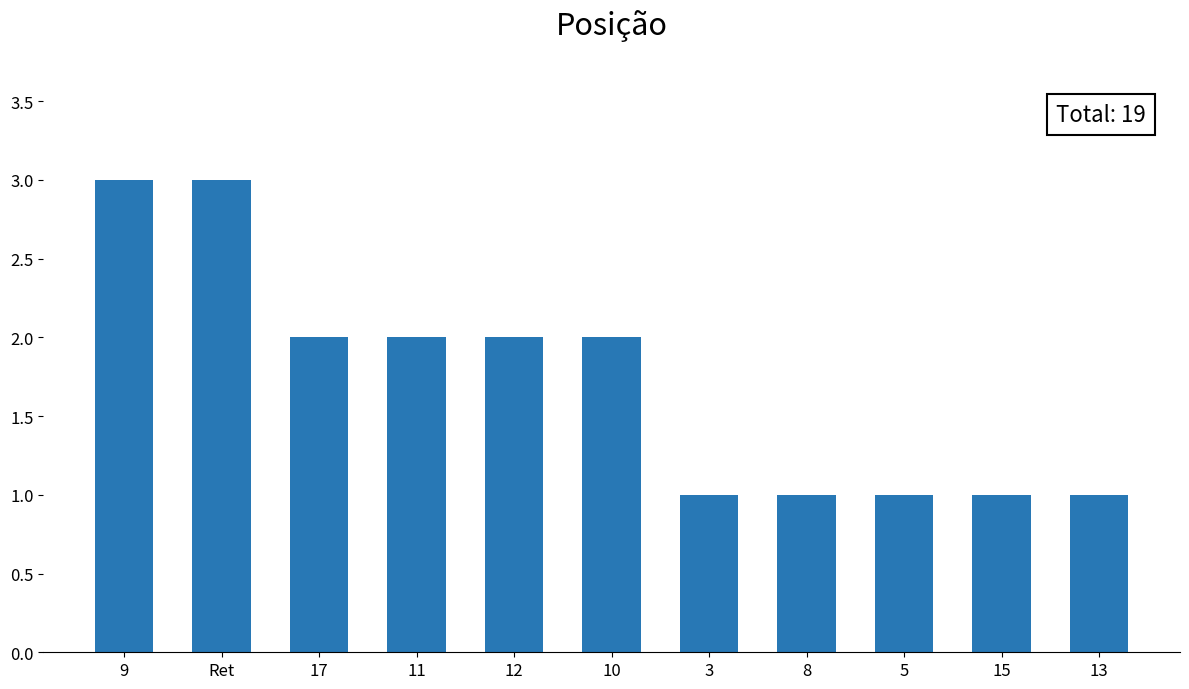

Between 17 and 15, which is larger?

17